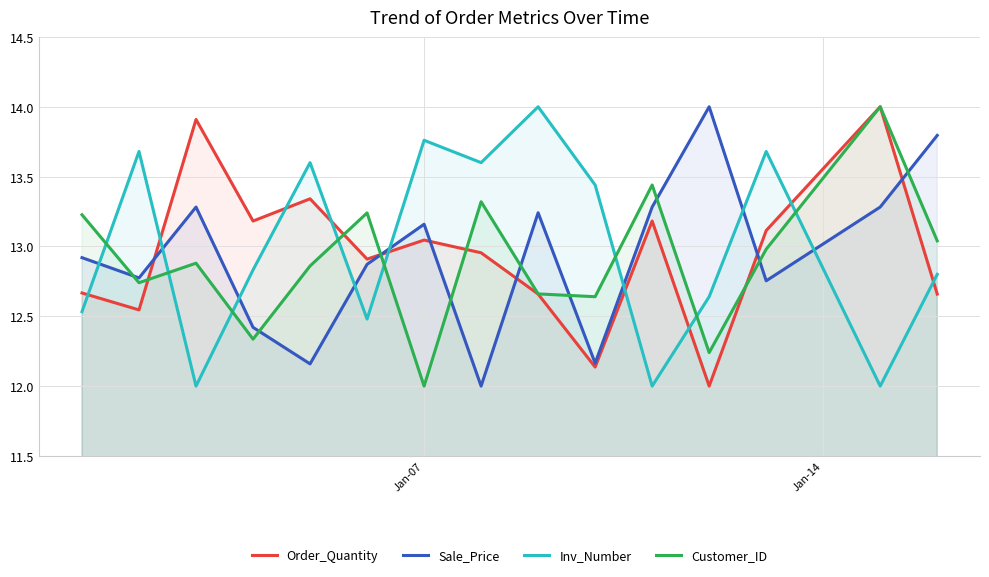

What is the smallest value displayed?

12.0